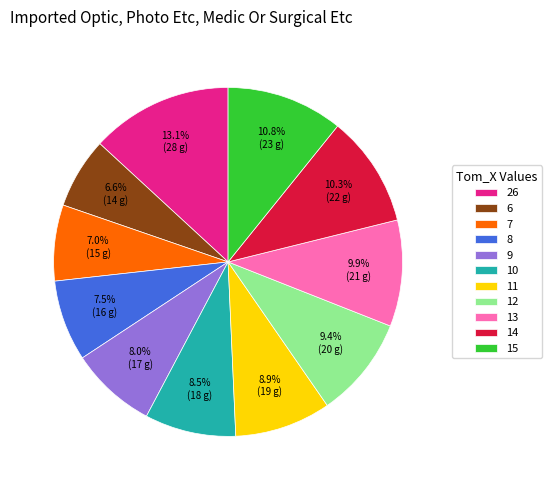

What portion of the pie excludes 15?

89.2%